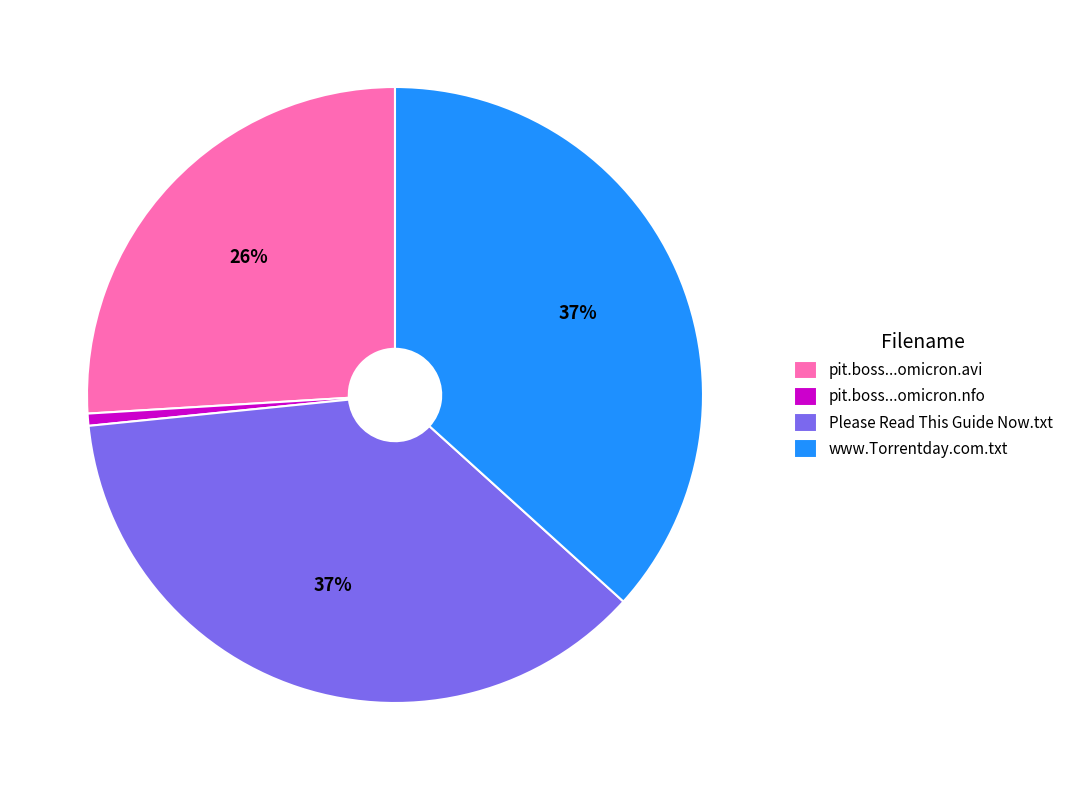

Is the sum of pit.boss...omicron.avi and www.Torrentday.com.txt greater than half?

Yes